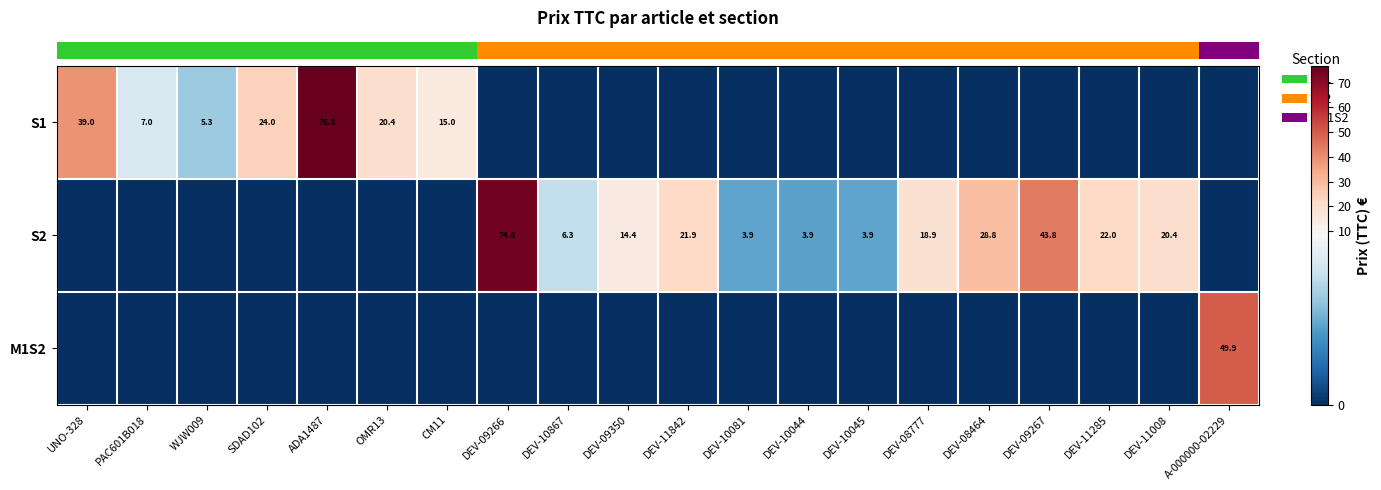

Reading left to right, list all the values displayed in this chart.

row_0: 39.0	7.0	5.3	24.0	76.8	20.4	15.0	0.0	0.0	0.0	0.0	0.0	0.0	0.0	0.0	0.0	0.0	0.0	0.0	0.0
row_1: 0.0	0.0	0.0	0.0	0.0	0.0	0.0	74.6	6.3	14.4	21.9	3.9	3.9	3.9	18.9	28.8	43.8	22.0	20.4	0.0
row_2: 0.0	0.0	0.0	0.0	0.0	0.0	0.0	0.0	0.0	0.0	0.0	0.0	0.0	0.0	0.0	0.0	0.0	0.0	0.0	49.9